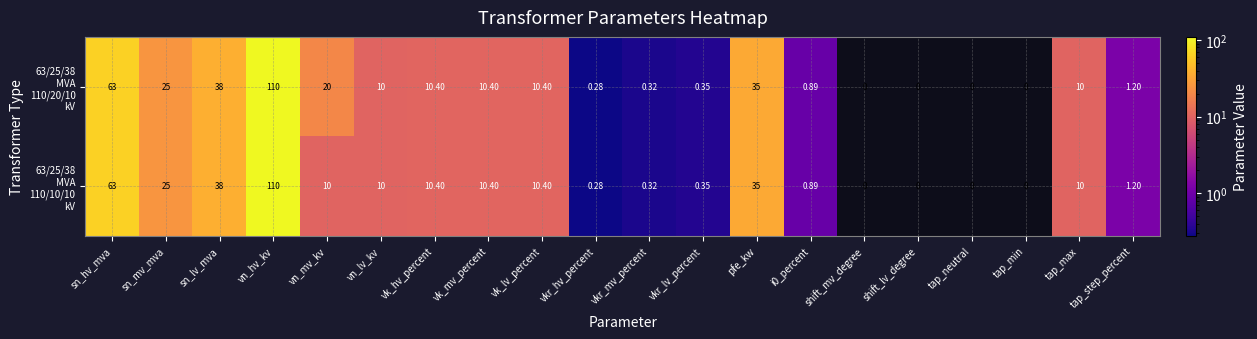

At which category is the sum across all series the highest?

vn_hv_kv